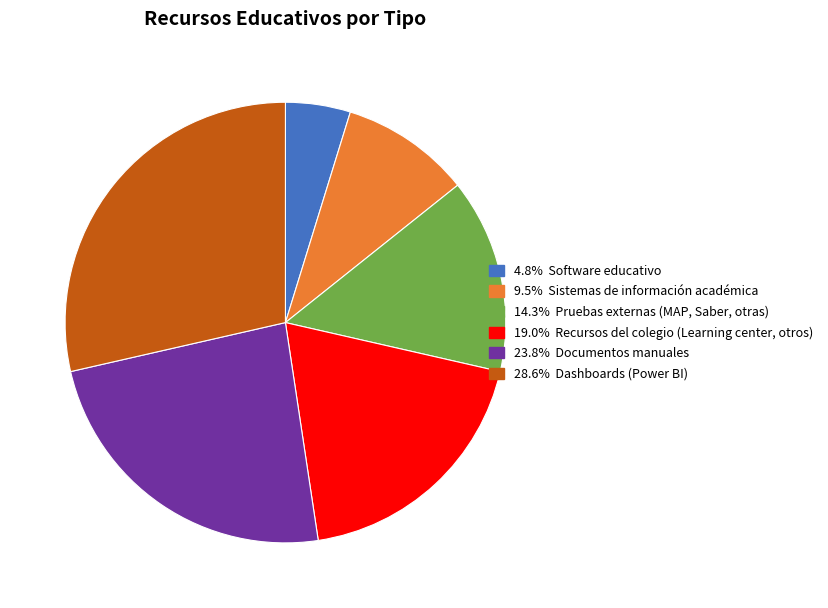

Is there any slice that represents more than half of the pie?

No